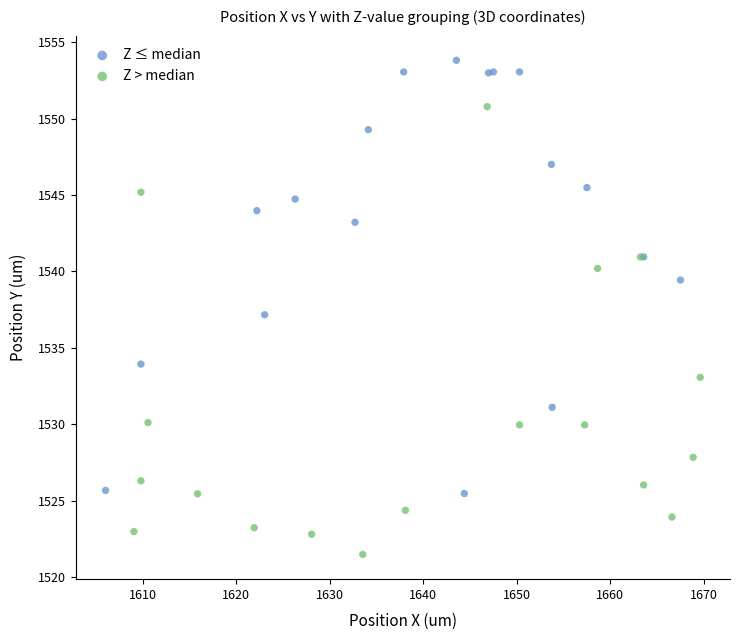

Which series contains the highest Y value?

Z ≤ median